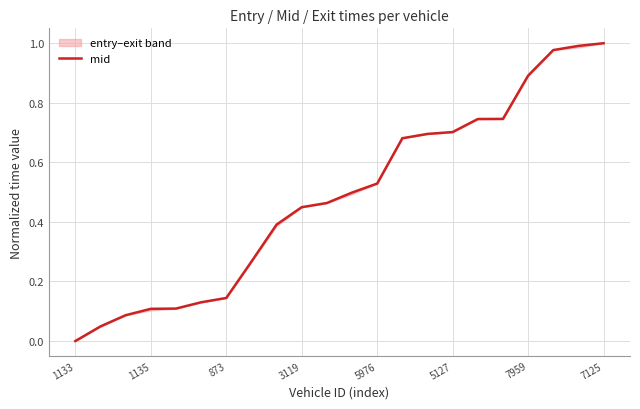

How many lines are shown in the chart?

1